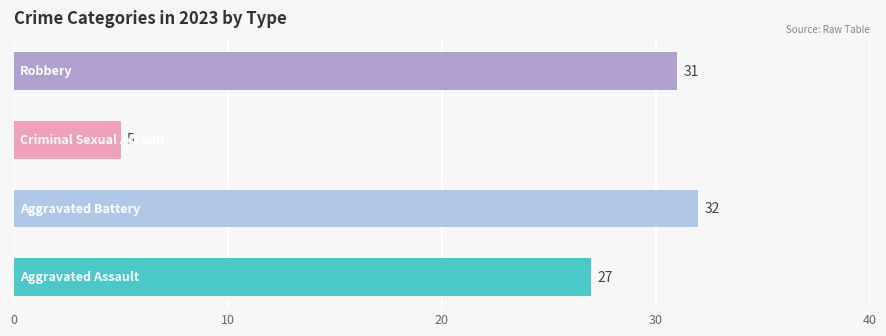

What is the smallest value displayed?

5